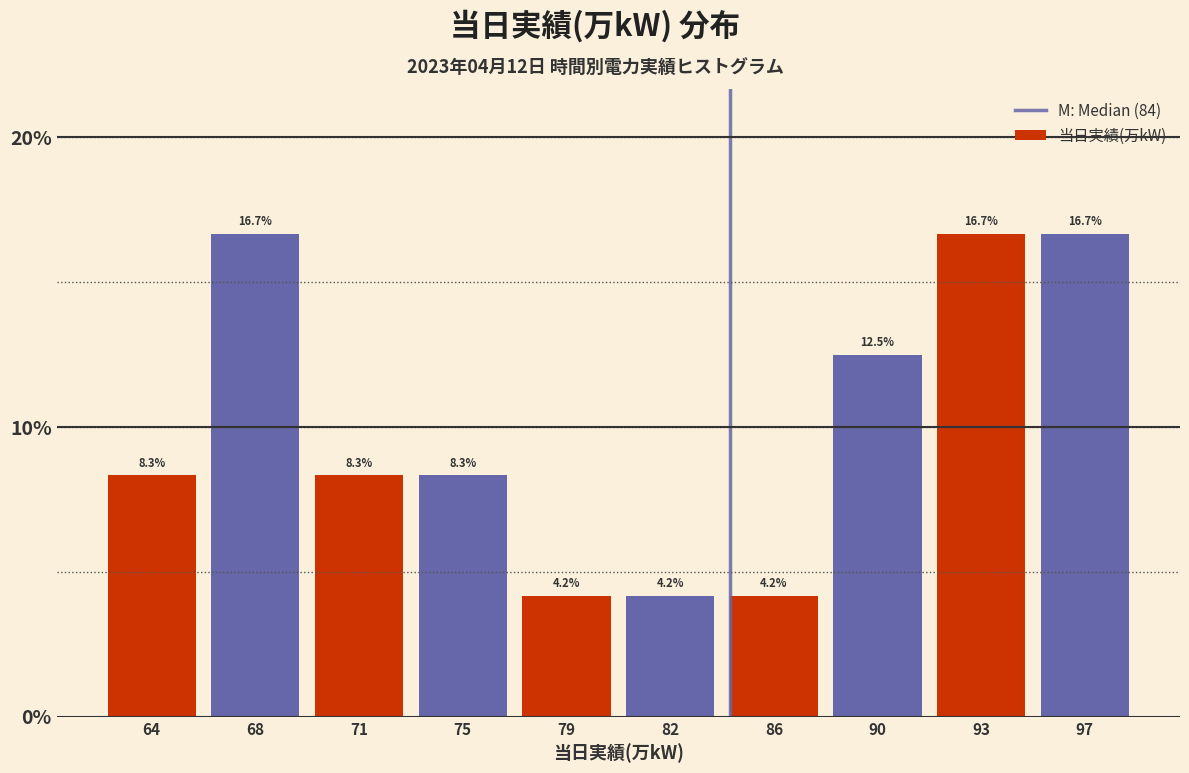

Reading right to left, extract all data points from this chart.

97=16.7	93=16.7	90=12.5	86=4.2	82=4.2	79=4.2	75=8.3	71=8.3	68=16.7	64=8.3